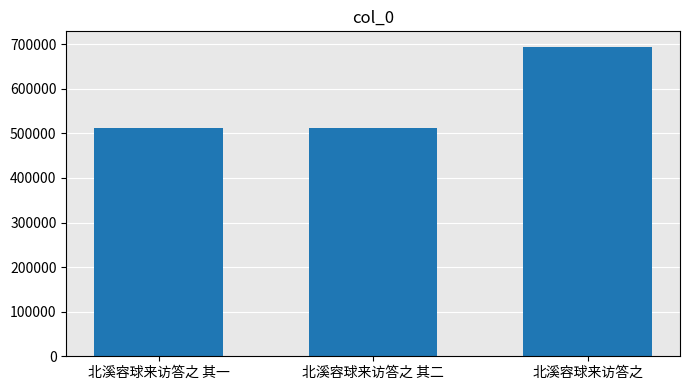

How many data points does each series have?

3